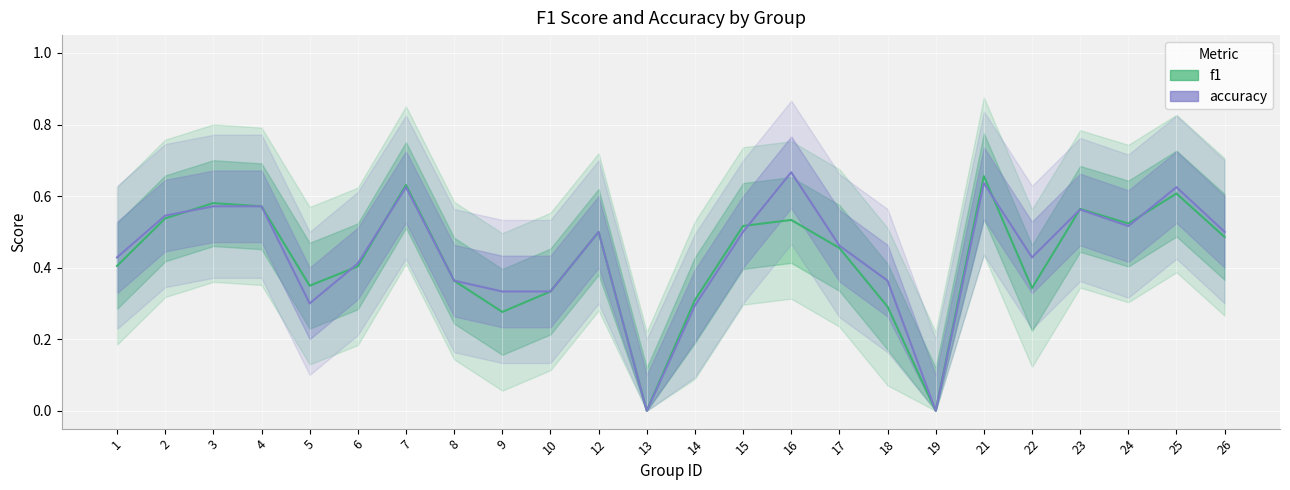

At how many categories does at least one series exceed 0?

22